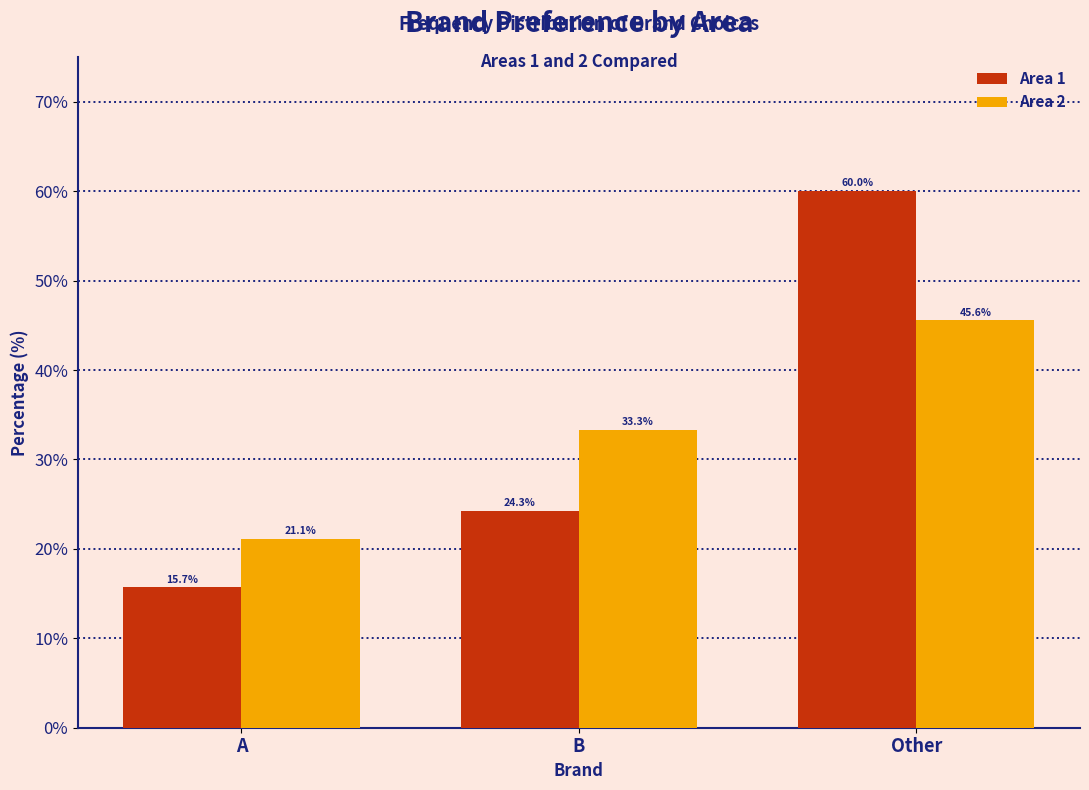

Reading left to right, transcribe all the data shown in this chart.

Area 1: A=15.7	B=24.3	Other=60.0
Area 2: A=21.1	B=33.3	Other=45.6